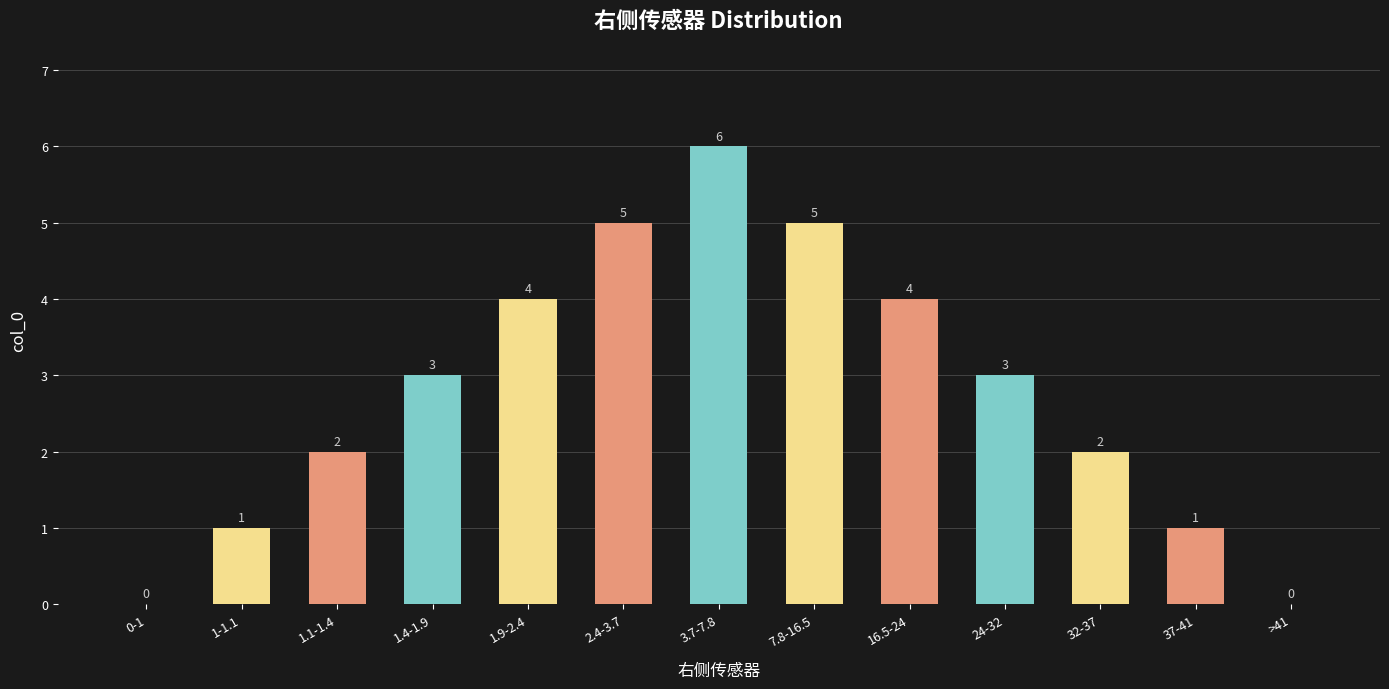

What is the change in value from 1-1.1 to 1.1-1.4?

+1